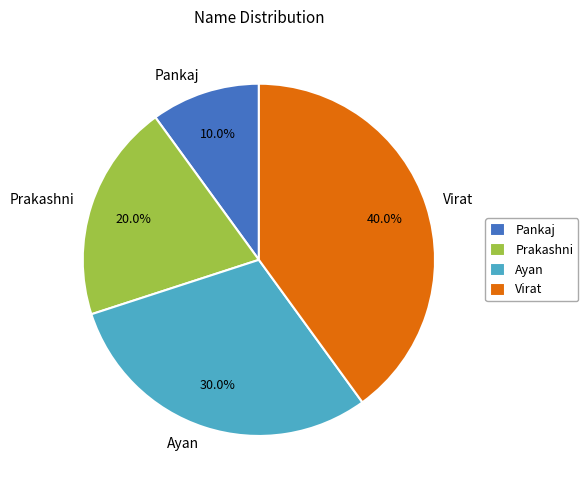

Does any single category account for the majority?

No